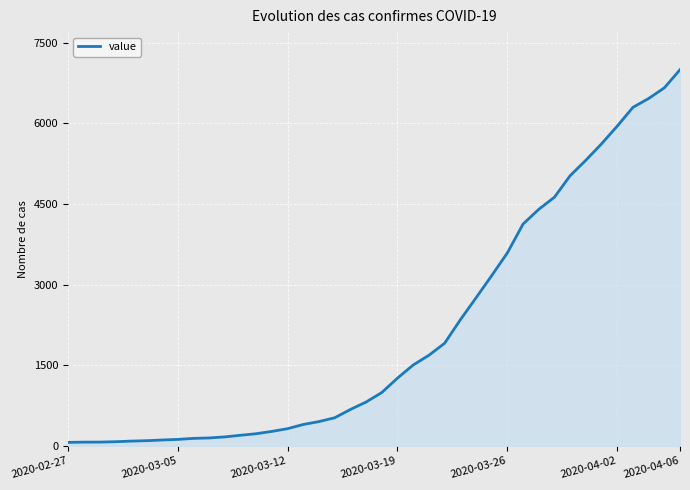

What is the difference between the maximum and minimum values?

6937